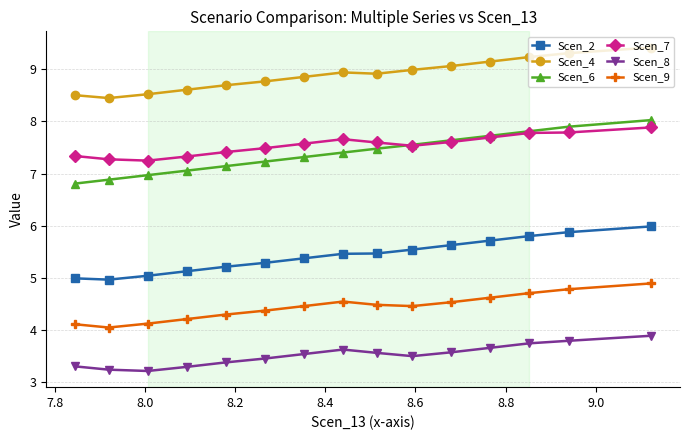

What is the value of the Scen_8 point at the 14th from the left?

3.8